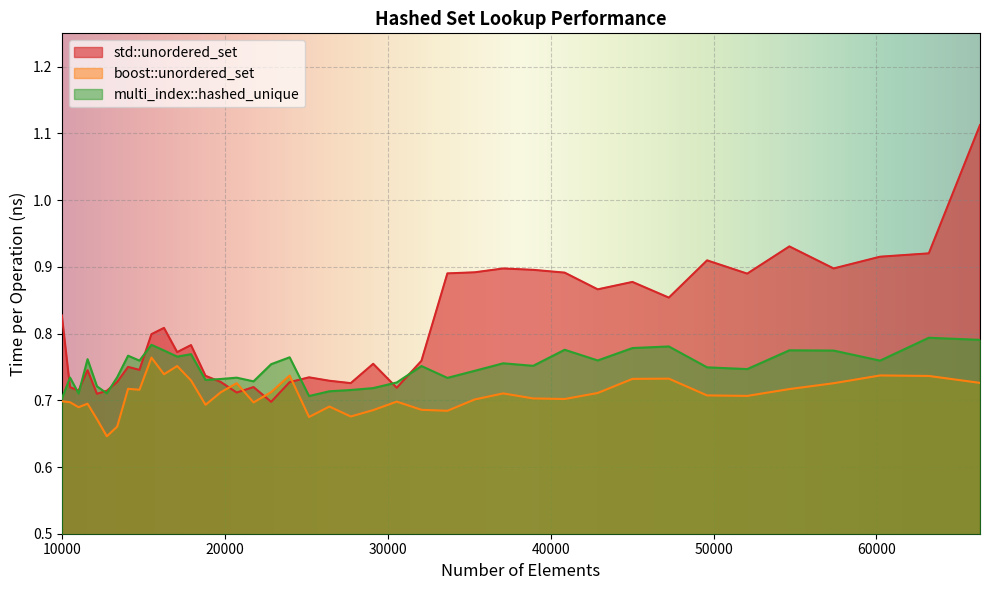

At which category does the chart reach its minimum across all series?

12760